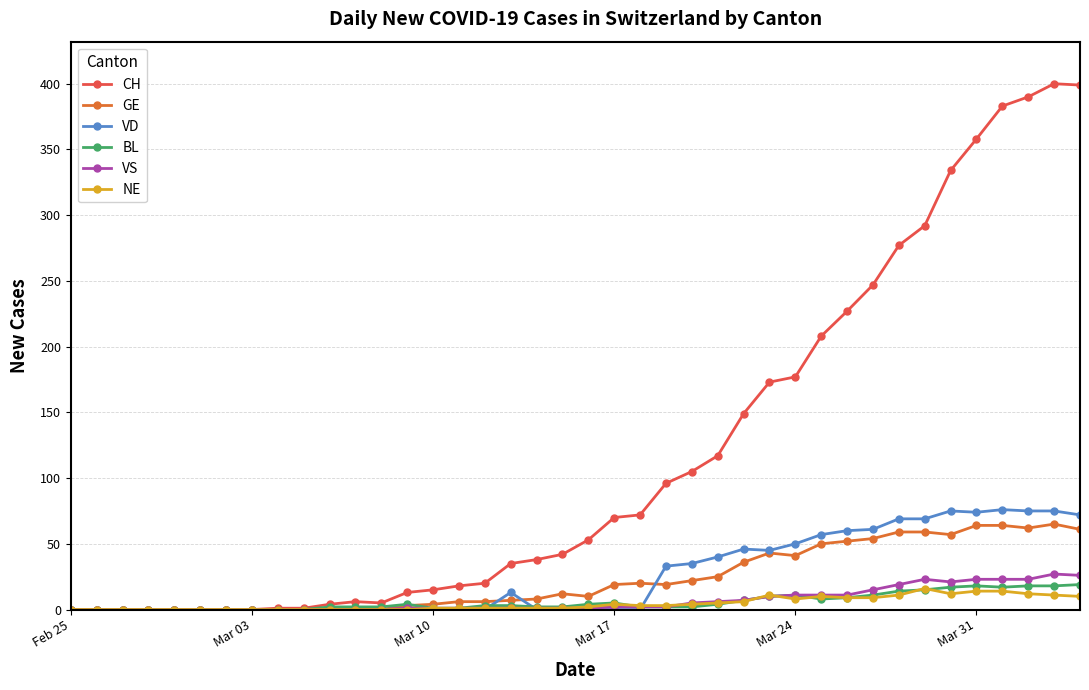

What is the highest value of the VS series?

27